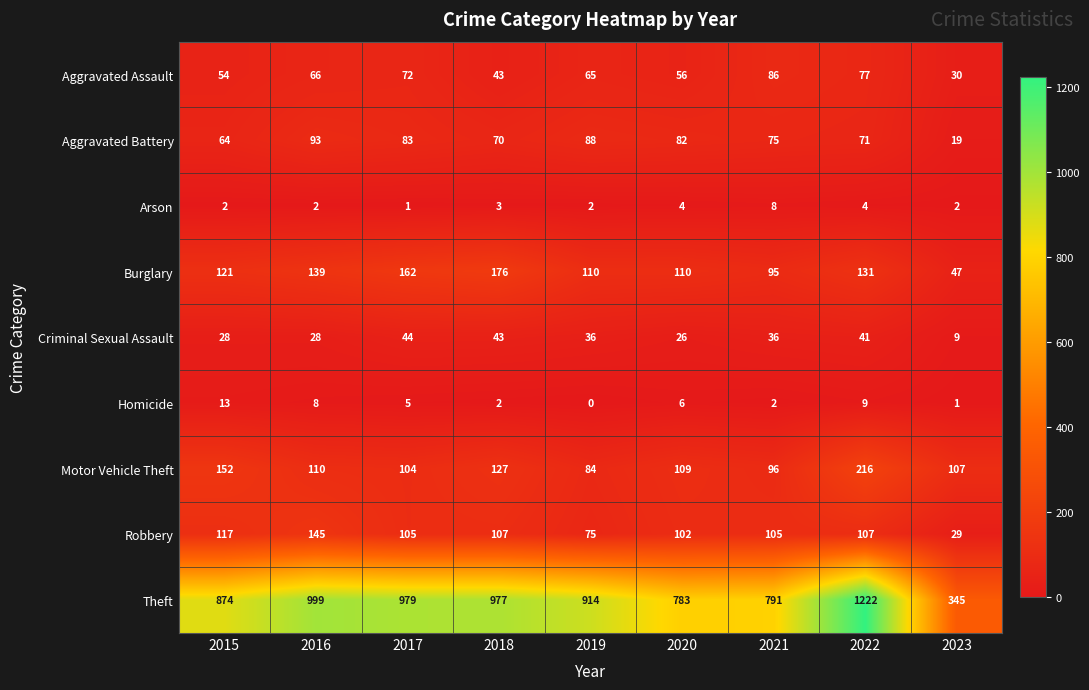

What is the lowest value of the Criminal Sexual Assault series?

9